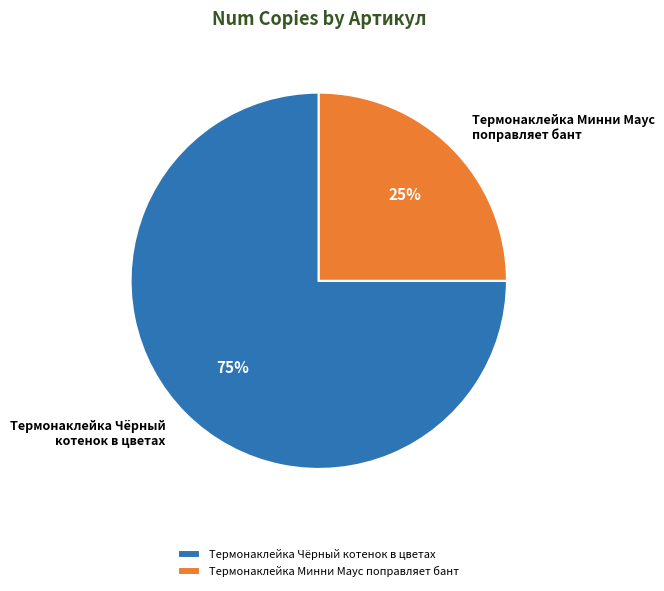

True or false: Термонаклейка Минни Маус поправляет бант accounts for 18% of the total.

False